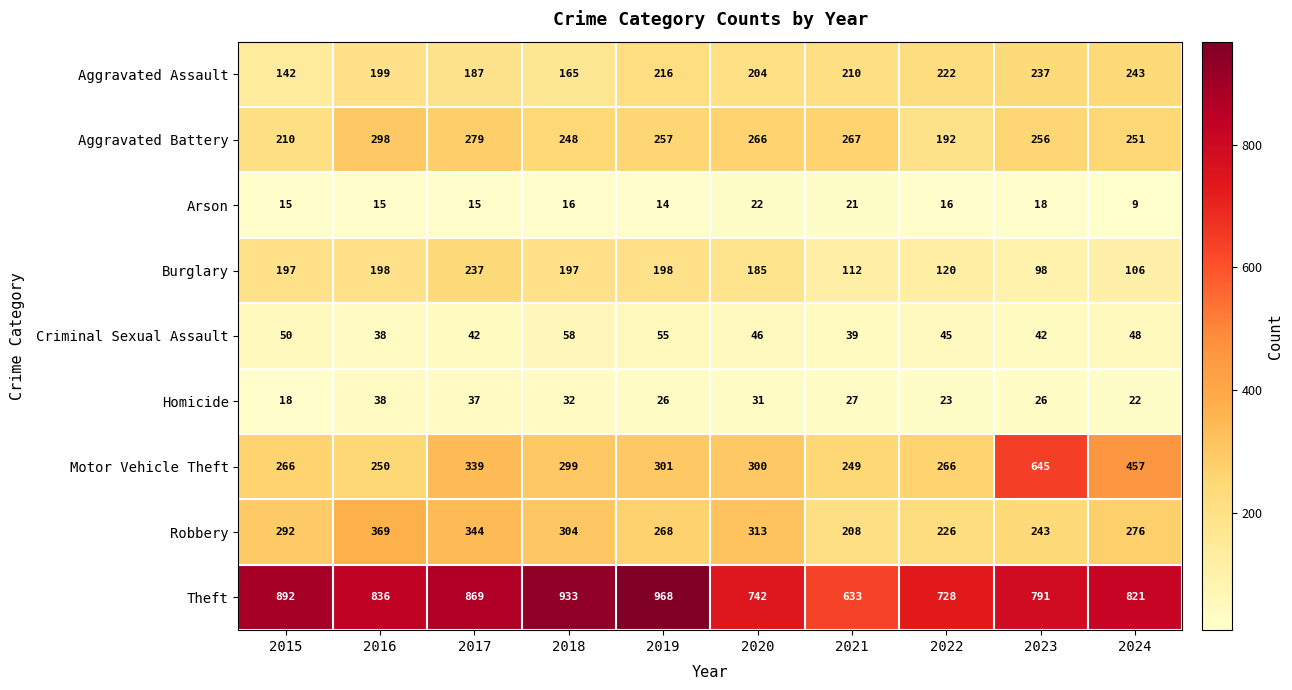

Count the number of data series in this chart.

9